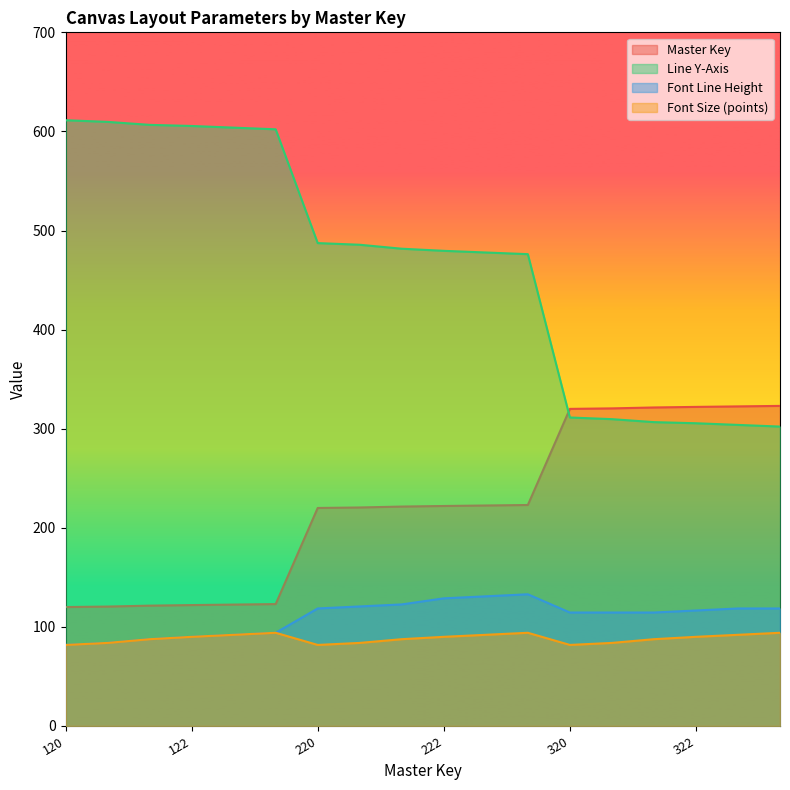

List the series in order of their peak value, highest first.

Line Y-Axis, Master Key, Font Line Height, Font Size (points)